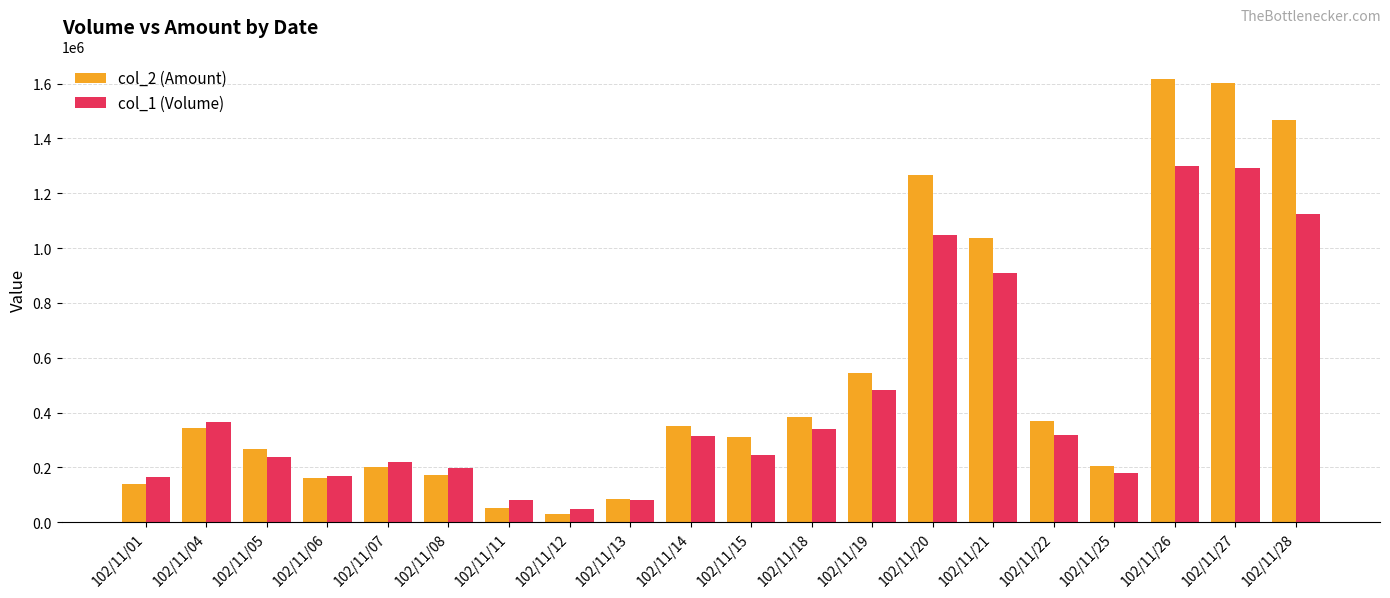

Which series has the largest range (max minus min)?

col_2 (Amount)